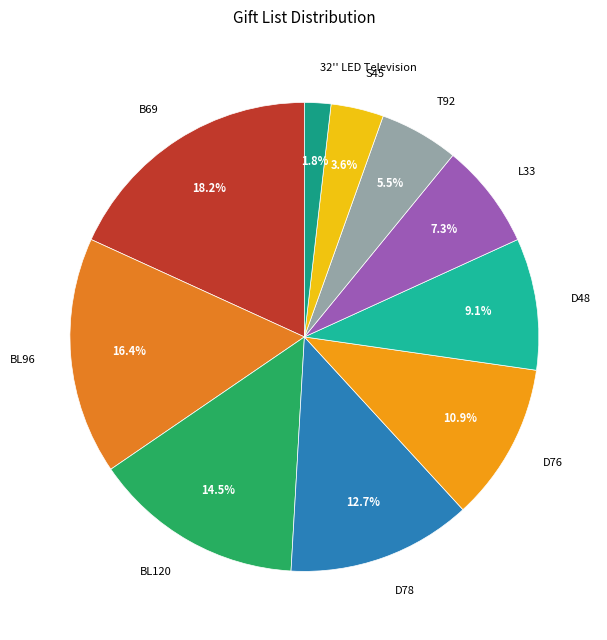

Between T92 and L33, which is larger?

L33